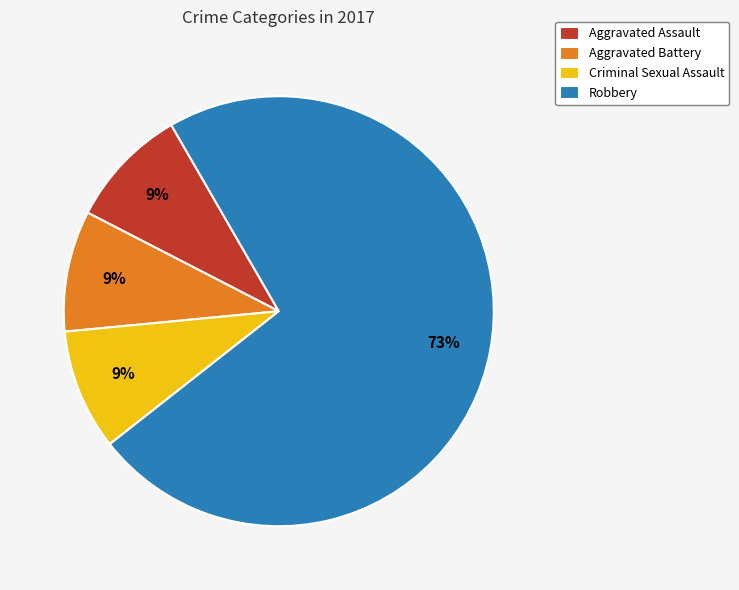

What is the largest slice in the pie chart?

Robbery